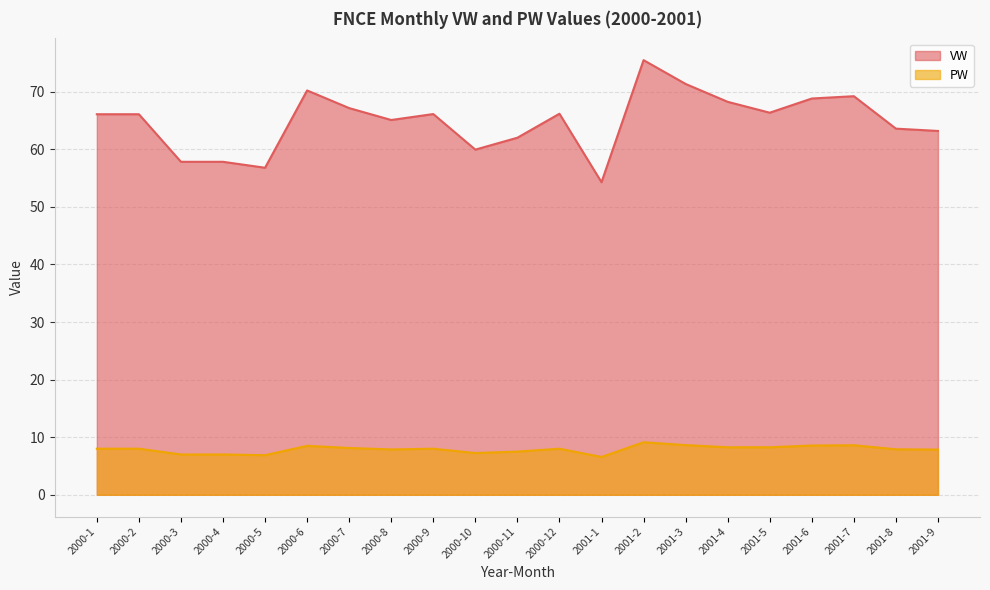

Is it true that PW equals 4.0 at 2000-4?

False